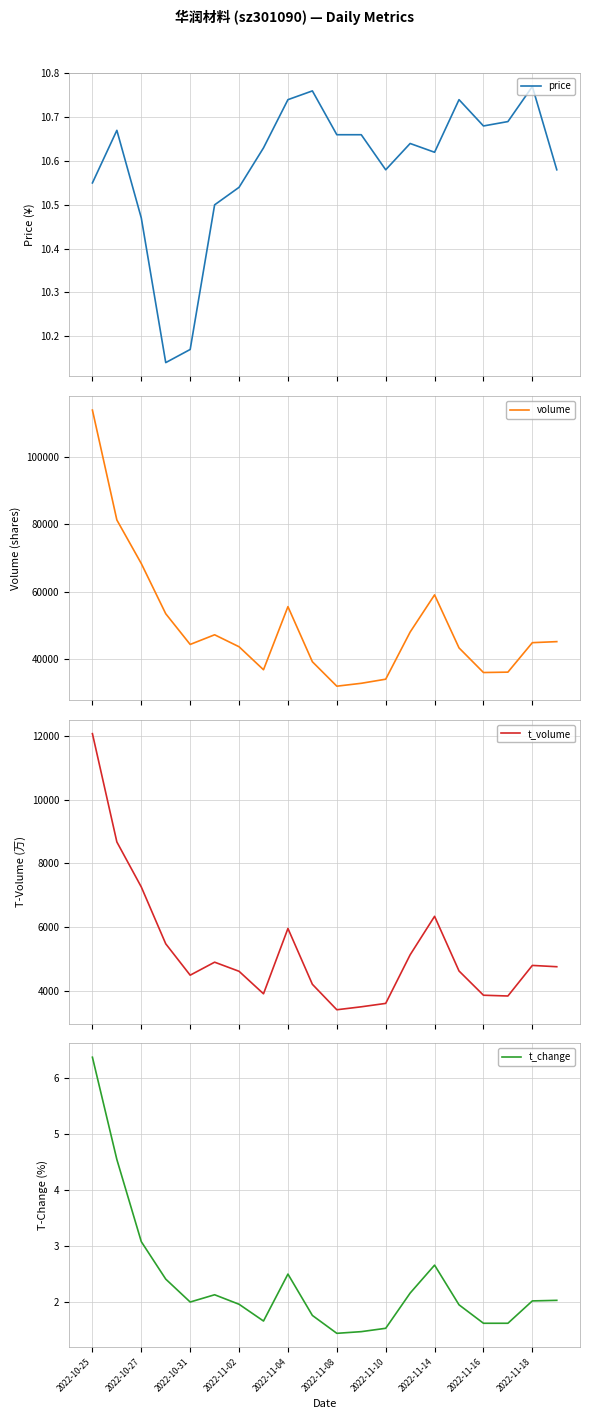

At which label does t_change reach its peak?

2022-10-25